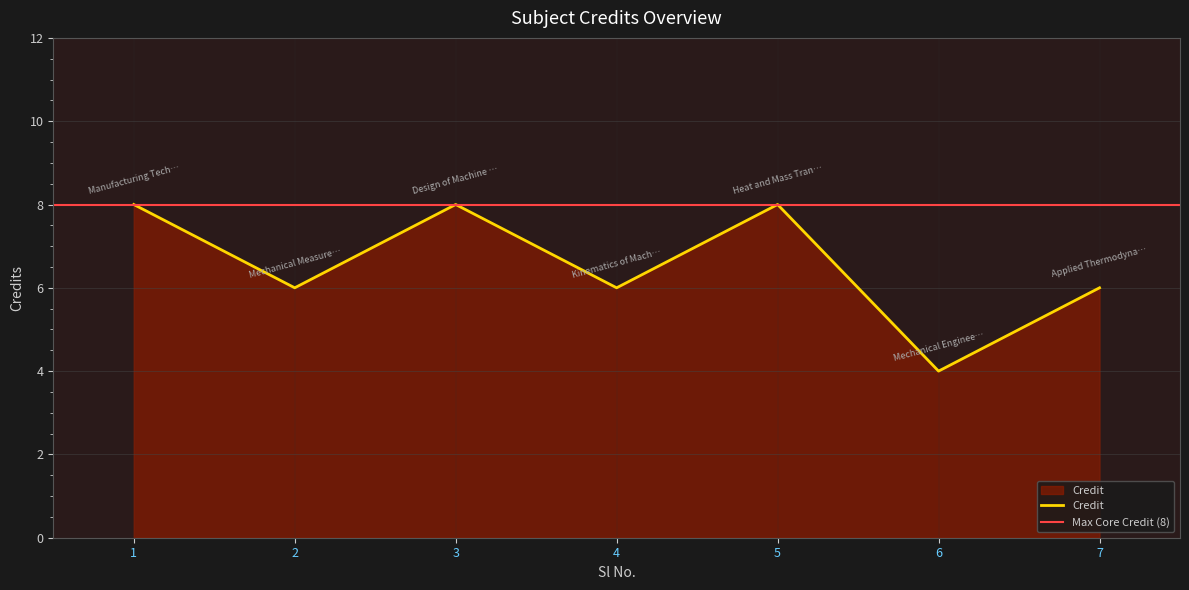

What is the difference between the values at 3 and 6?

4